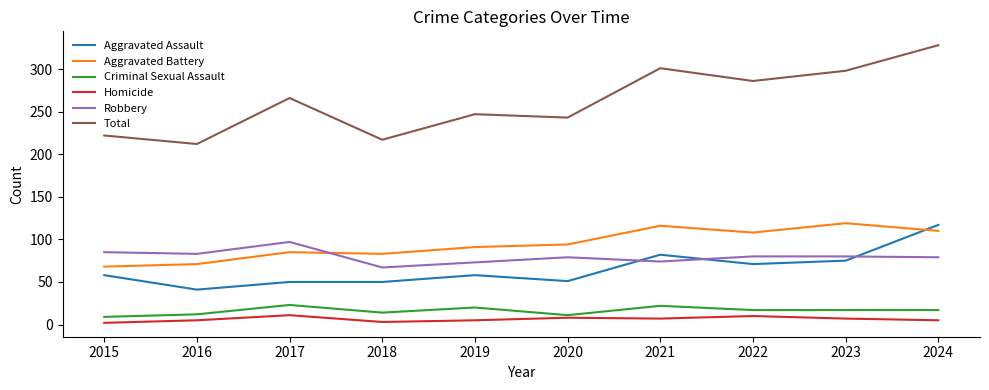

What is the greatest value displayed?

328